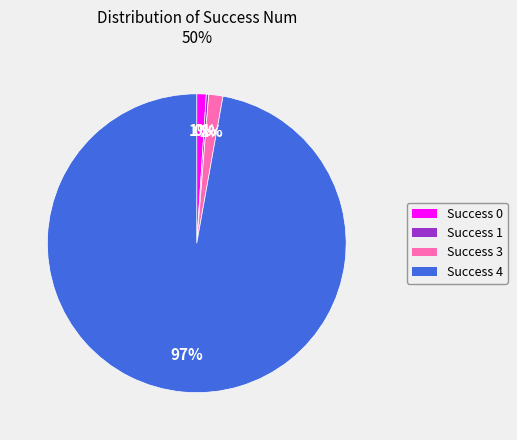

Does any single category account for the majority?

Yes